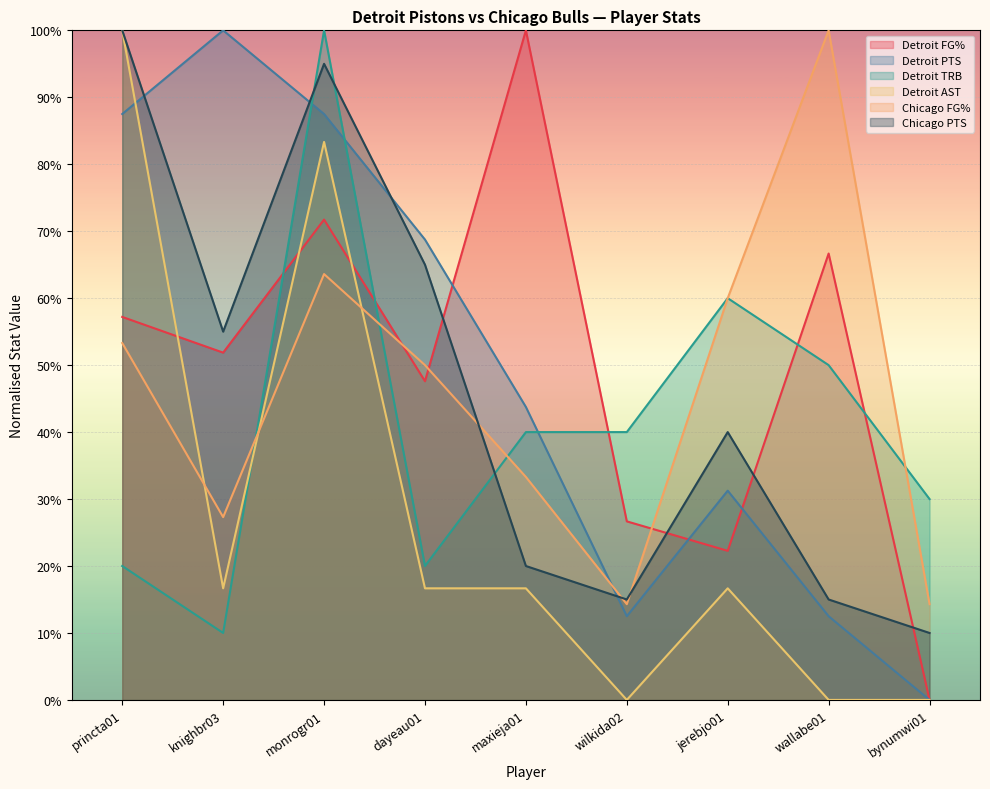

What is the difference between the Detroit TRB values at bynumwi01 and wilkida02?

0.1